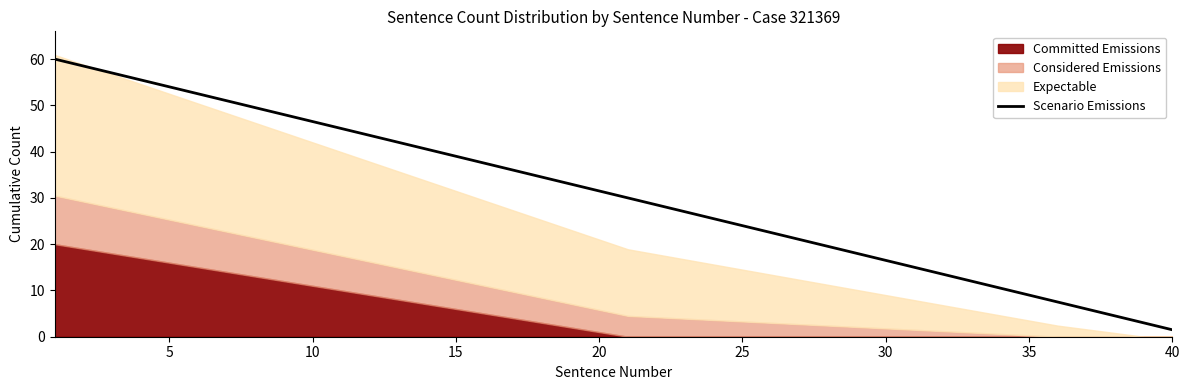

Does the chart have visible grid lines?

No